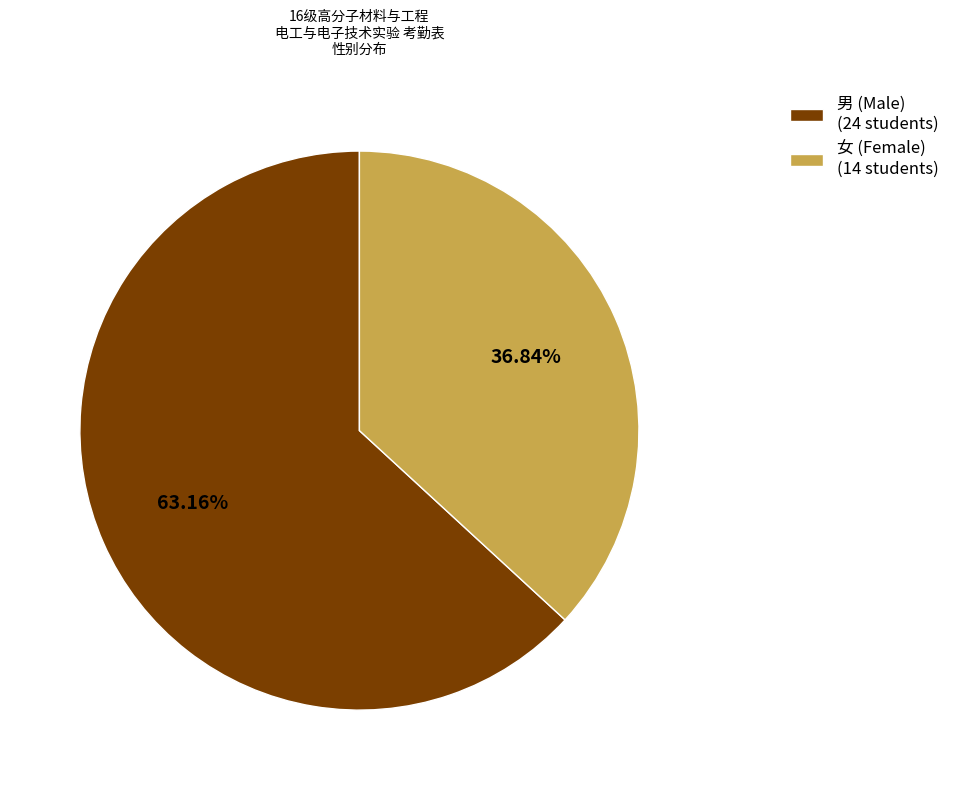

Count the number of slices in the pie.

2